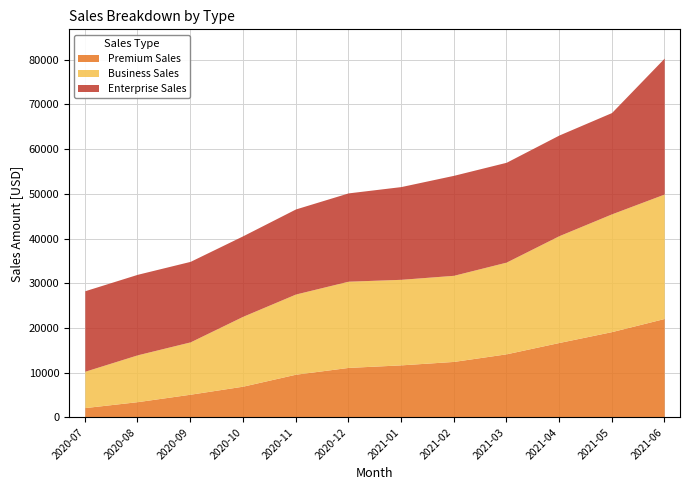

Does the chart have visible grid lines?

Yes